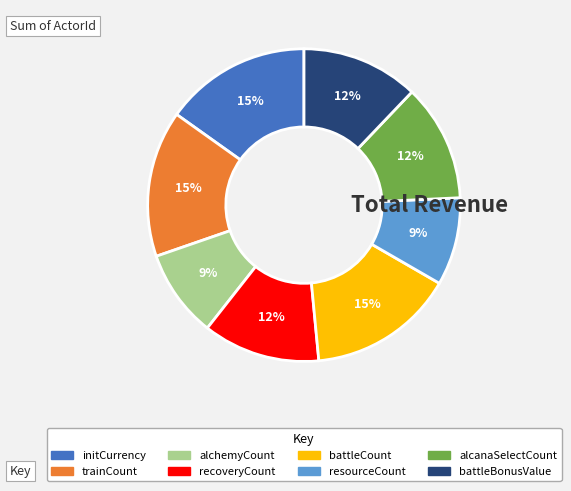

The battleBonusValue slice represents 12% of the pie. True or false?

True